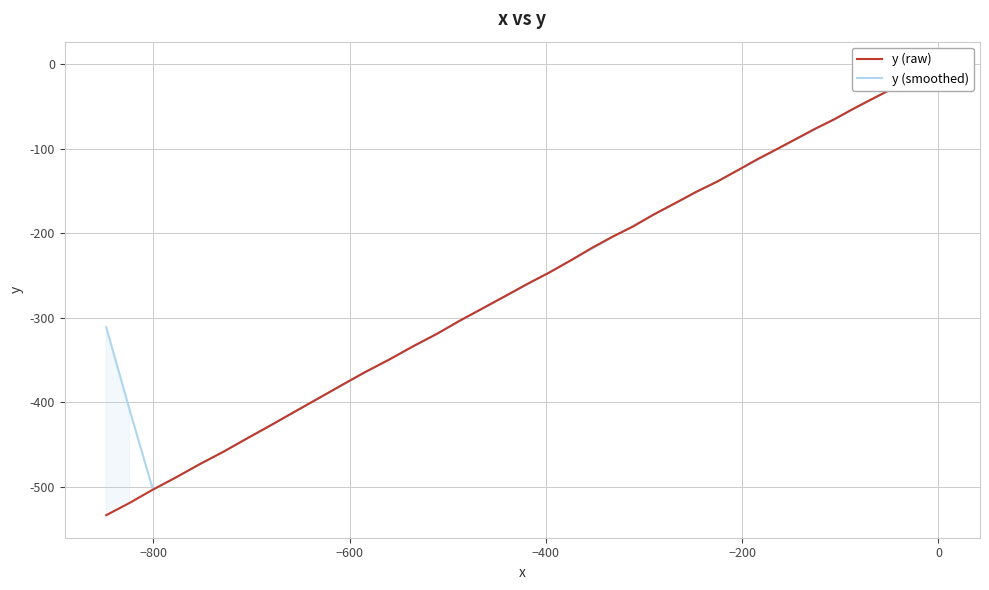

Which series has the largest range (max minus min)?

y (raw)